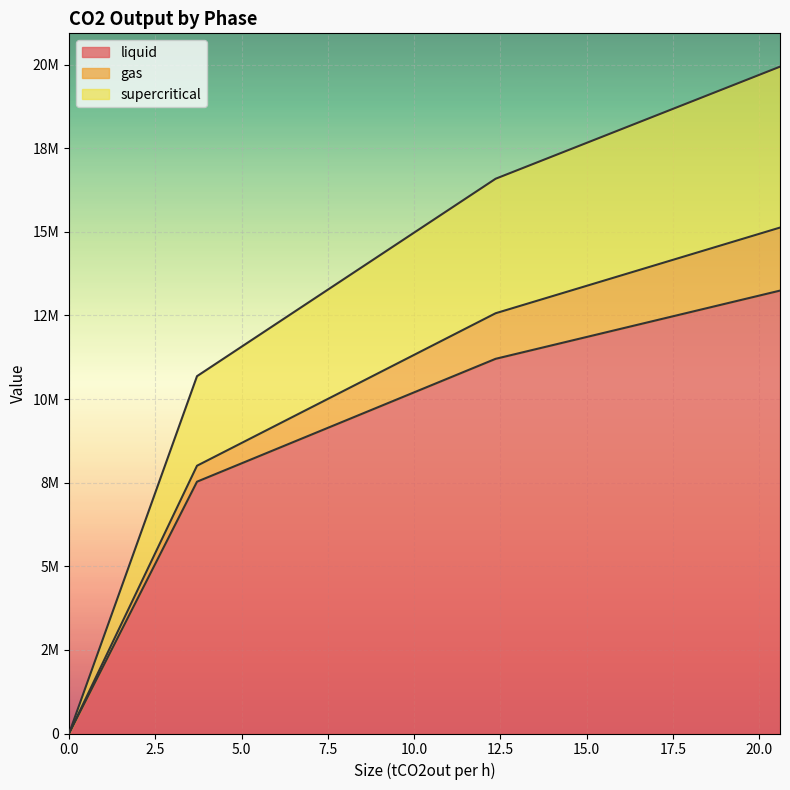

True or false: gas has more than 2 interior local peaks.

False